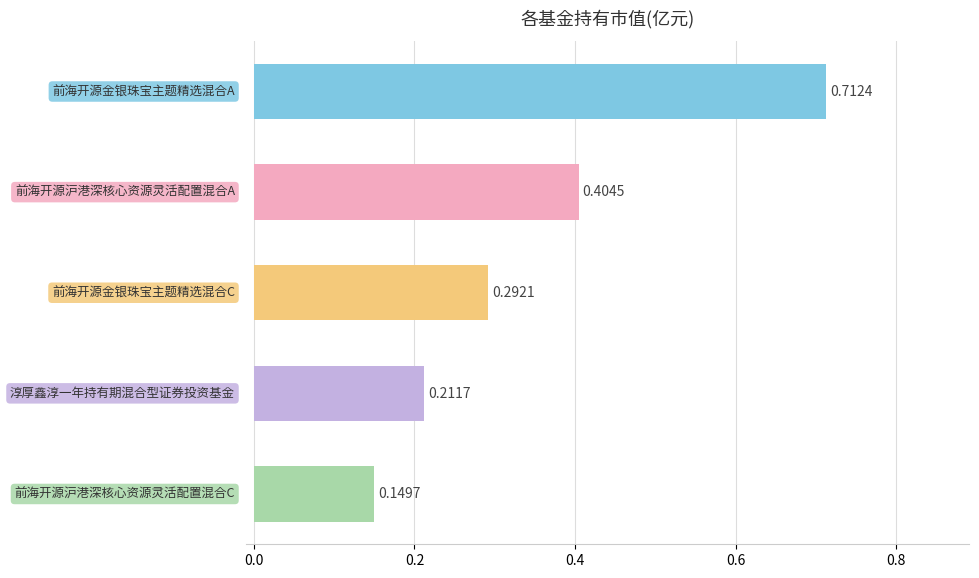

What is the sum of all values?

1.8